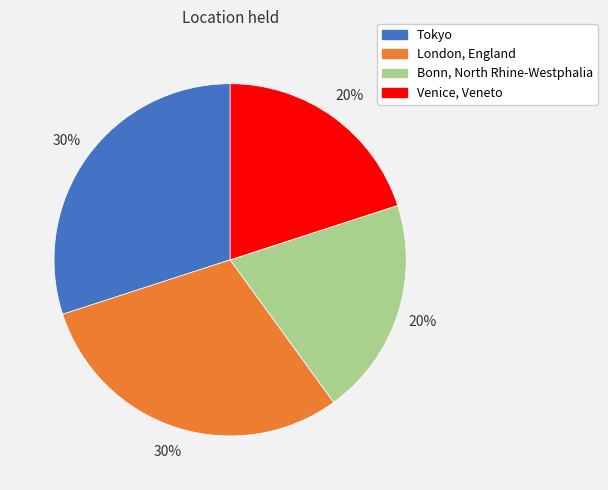

To the nearest percent, what is the combined percentage of Tokyo and London, England?

60%